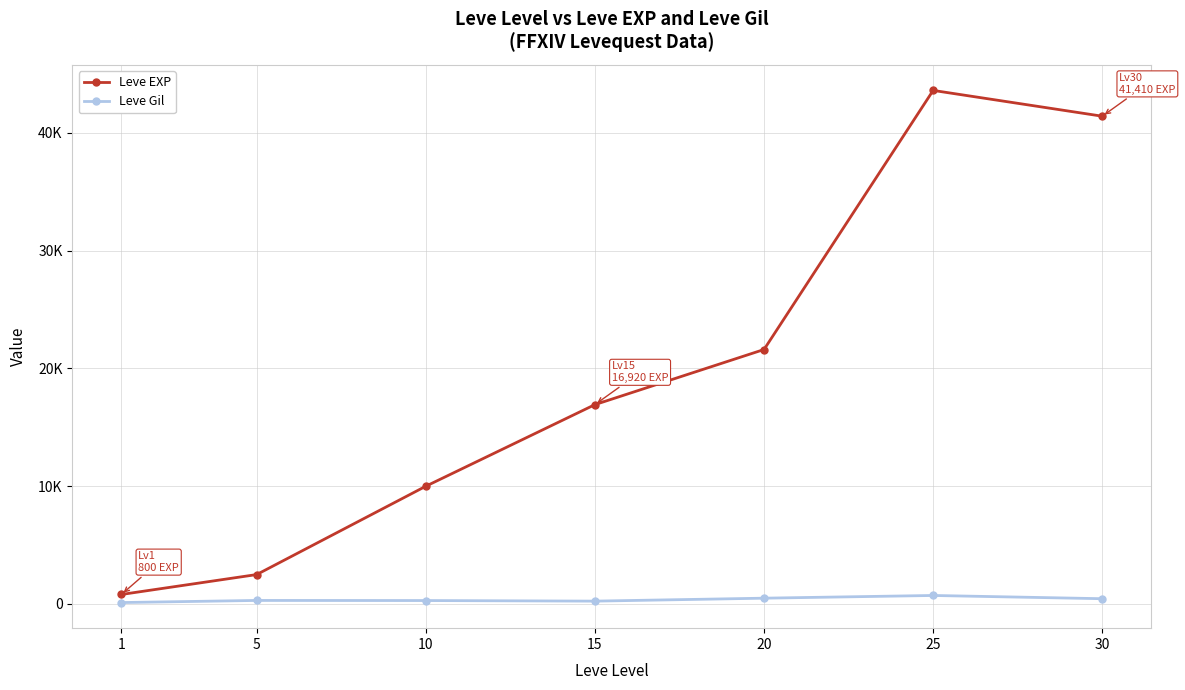

Is this an area chart (filled region under the line)?

No